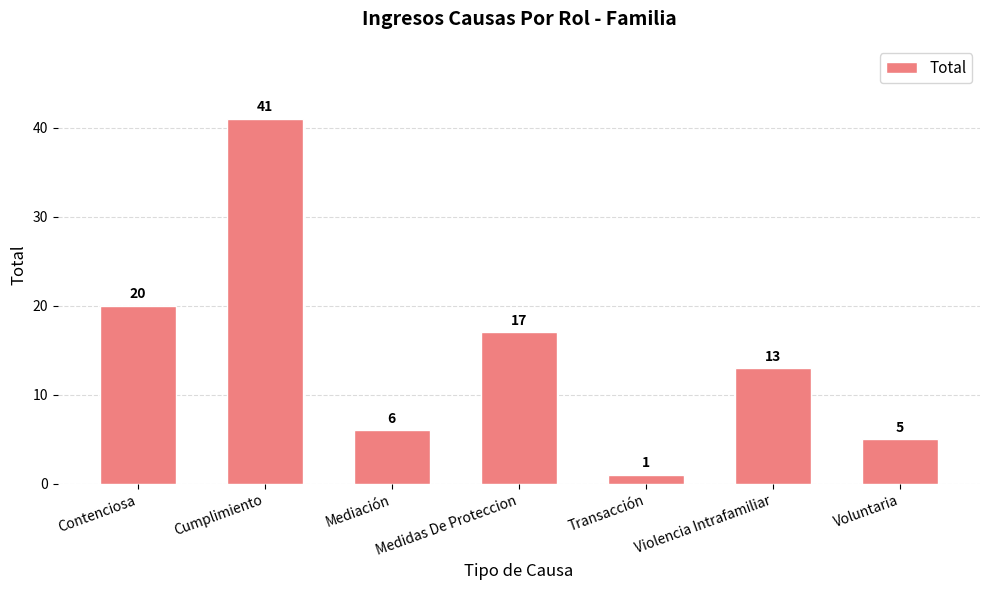

How many bars are there in total?

7